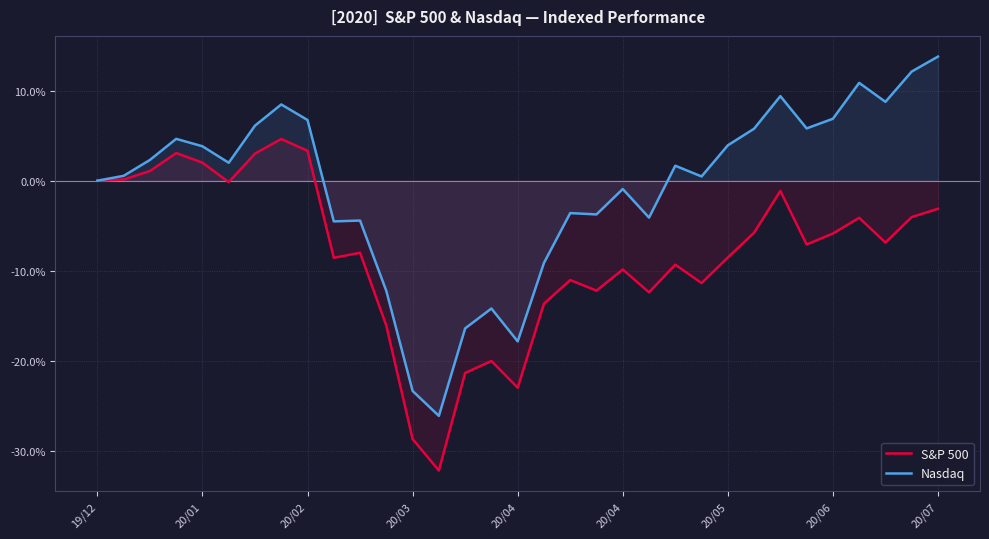

At how many categories does at least one series exceed -8?

26